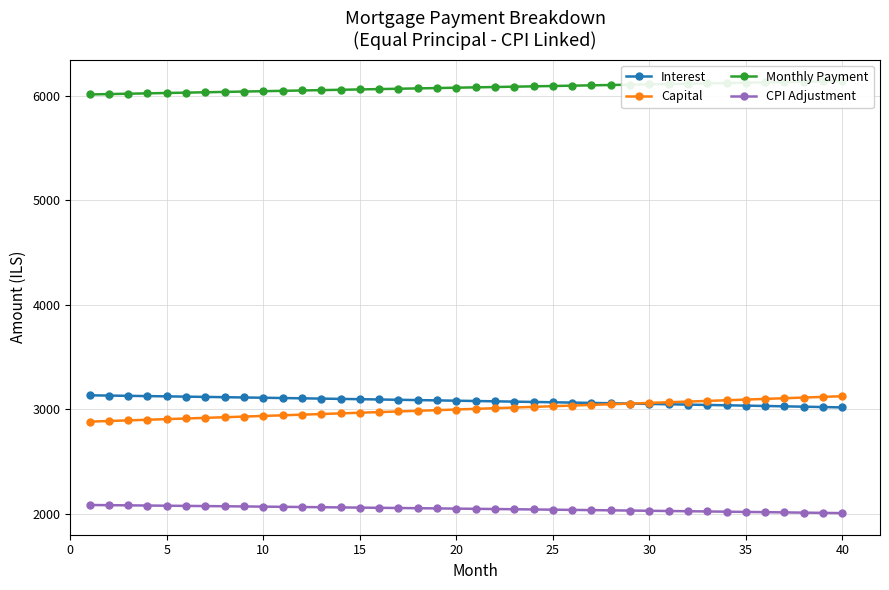

True or false: Interest and CPI Adjustment intersect in this chart.

False